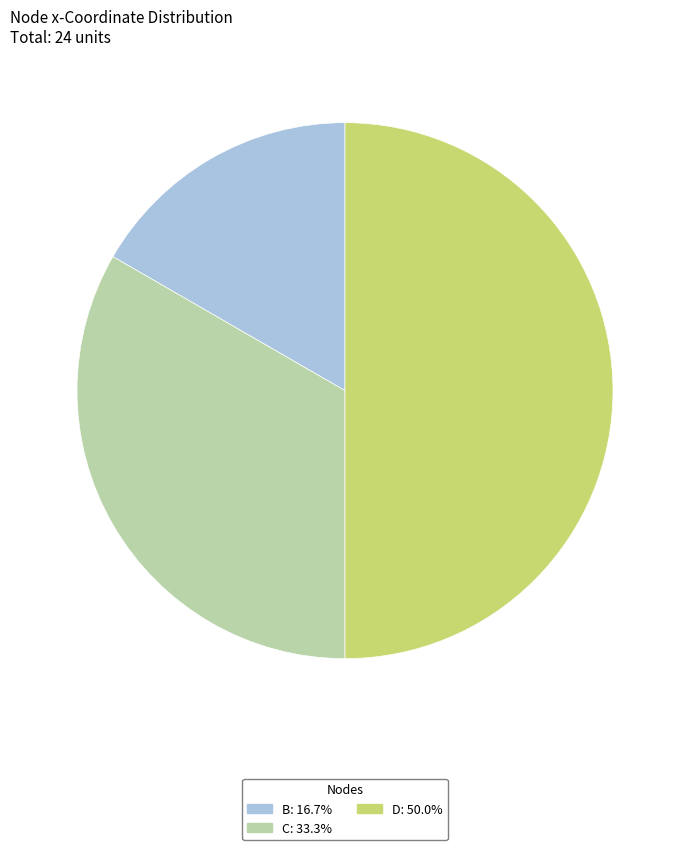

How many slices are in this pie chart?

3